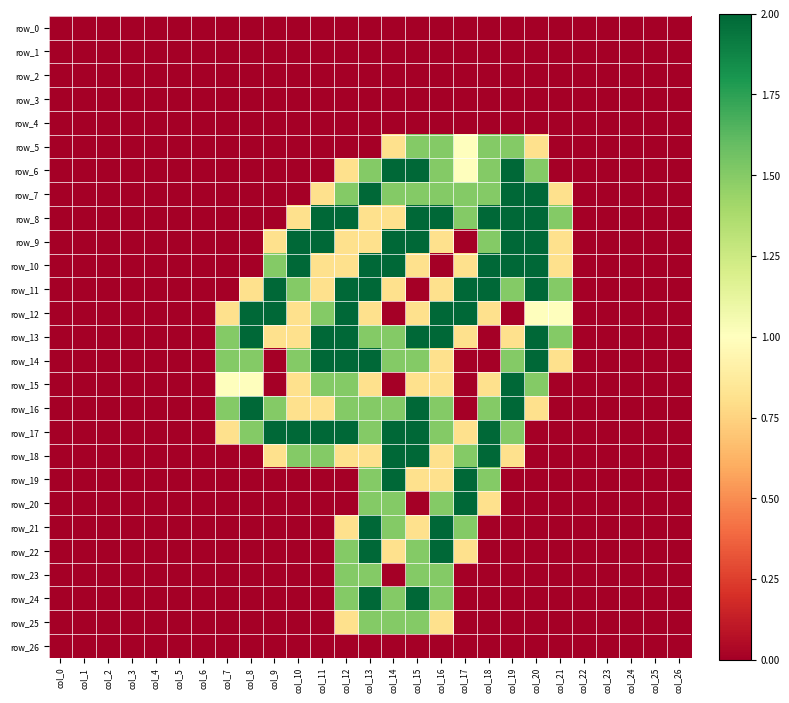

Which series has the largest total across all categories?

row_17